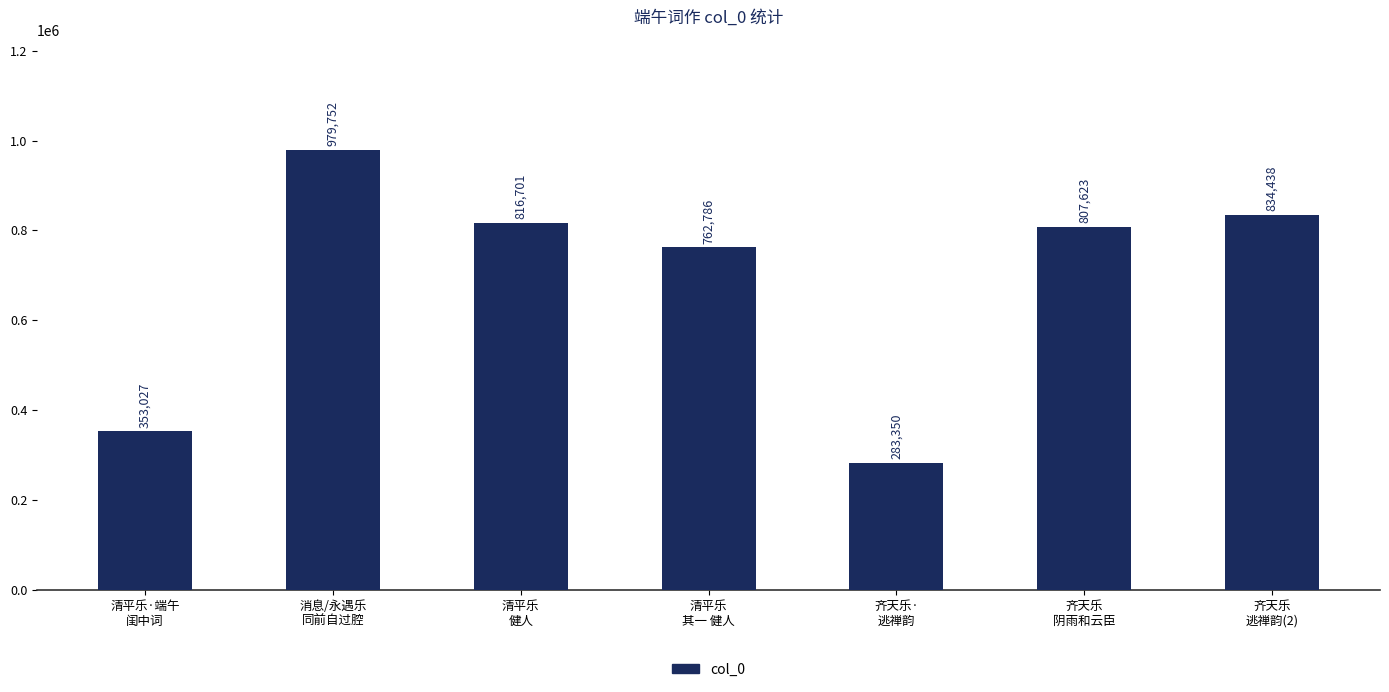

True or false: the data shows 816701 at 清平乐
健人.

True